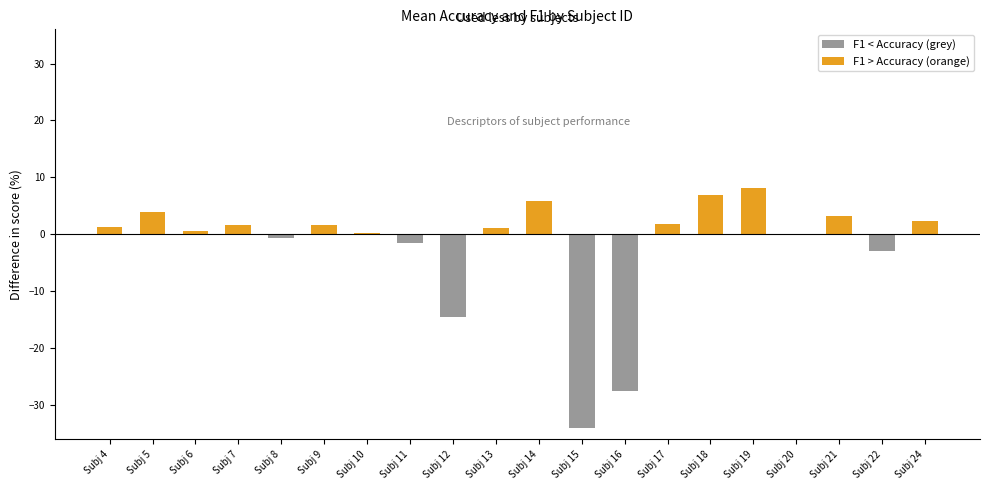

The chart shows a value of -46.7 at Subj 15. True or false?

False